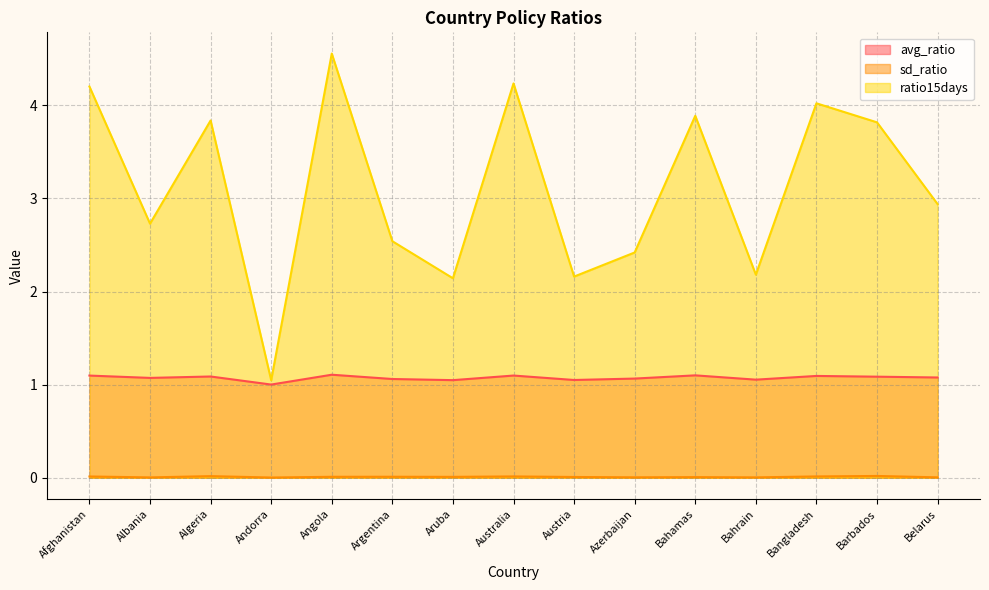

Which series has the largest range (max minus min)?

ratio15days